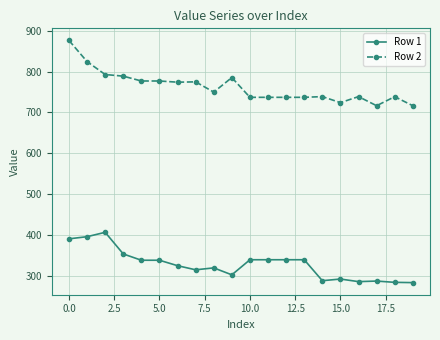

What is the value of the Row 1 point at the 17th from the left?

285.3